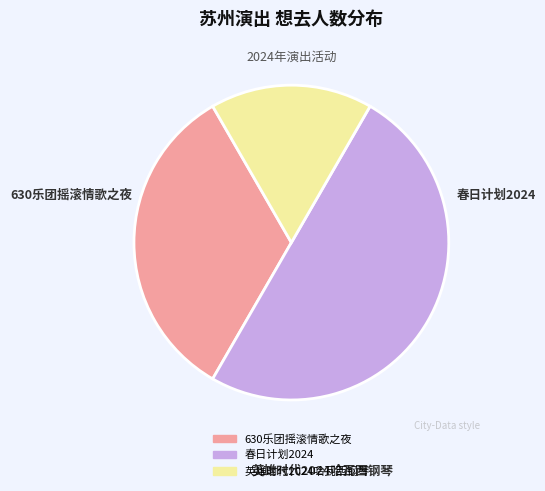

Count the number of slices in the pie.

3